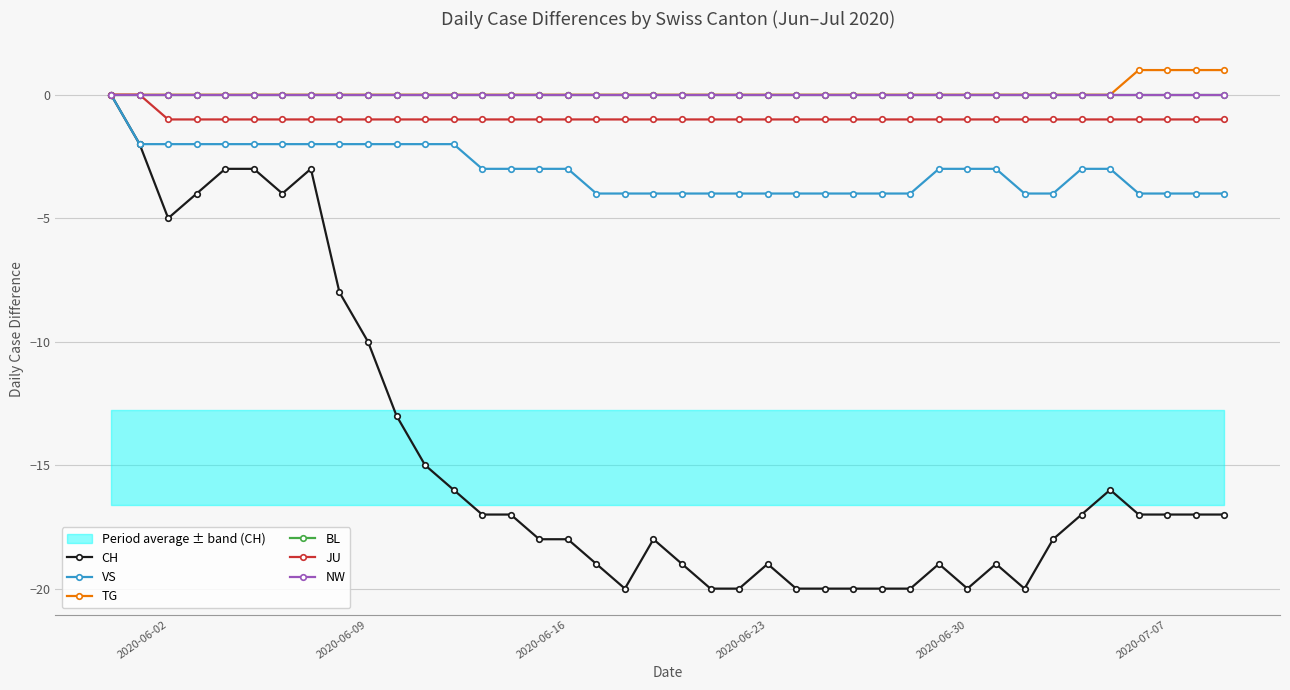

The value of TG at 28 is -1. True or false?

False